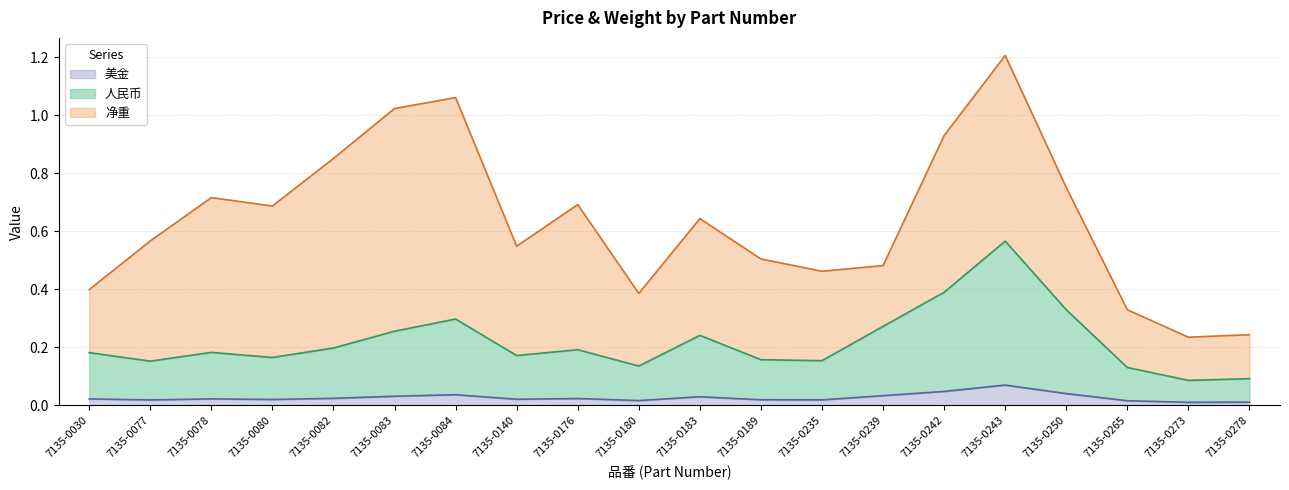

At which category is the sum across all series the highest?

7135-0243